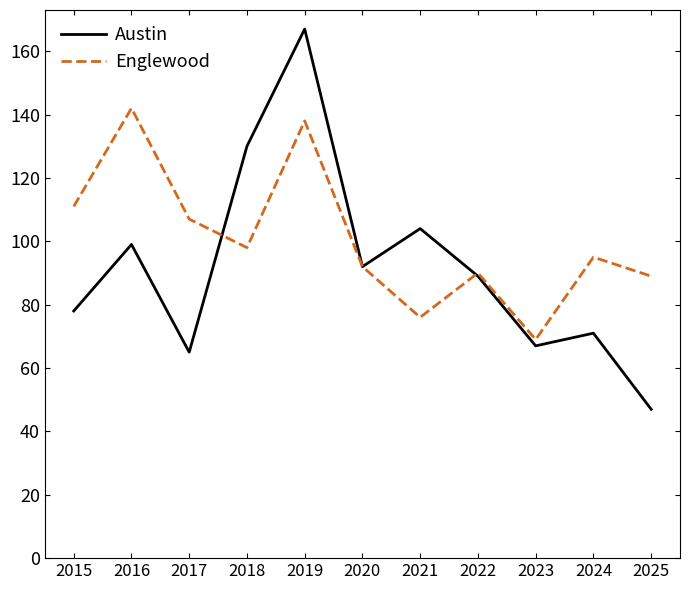

True or false: Englewood has a value of 225 at 2016.

False